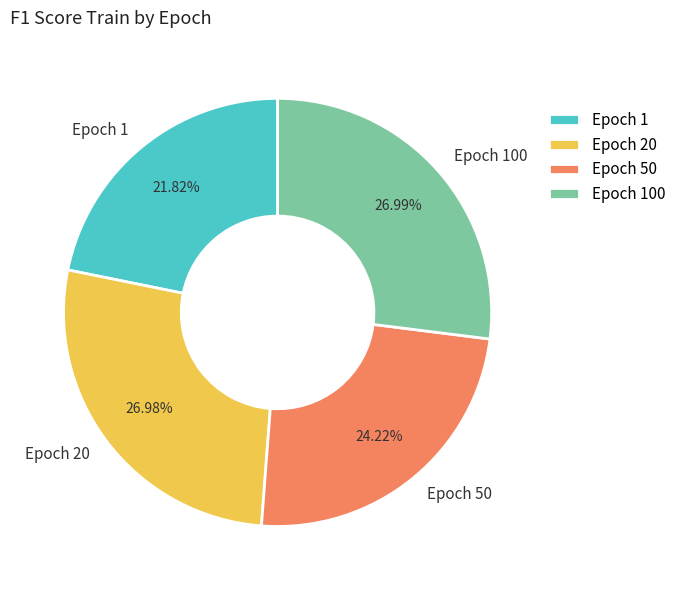

Which has a higher value, Epoch 20 or Epoch 50?

Epoch 20